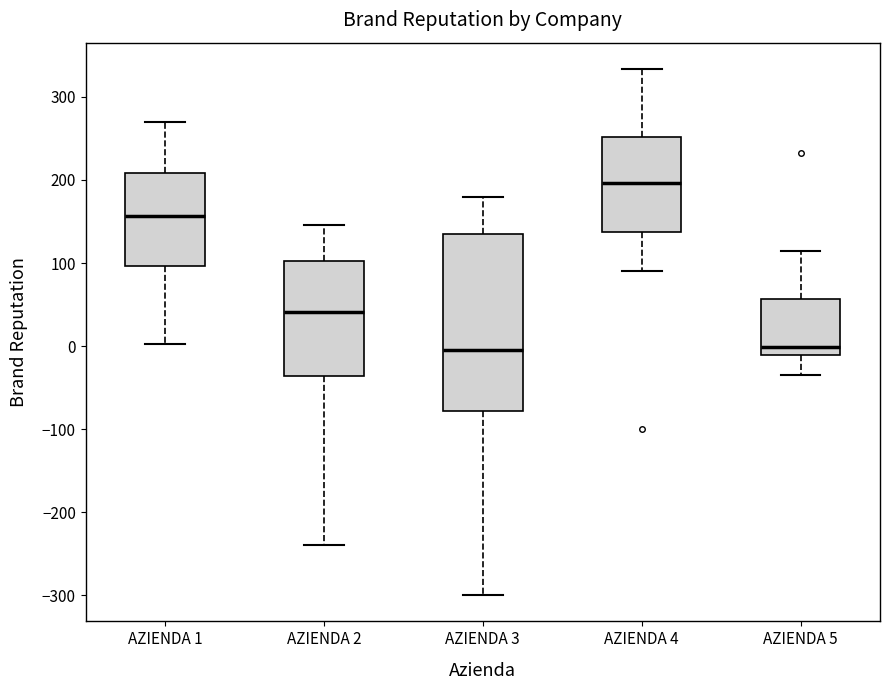

Comparing the boxes themselves (not the whiskers), which one is the tallest?

AZIENDA 3